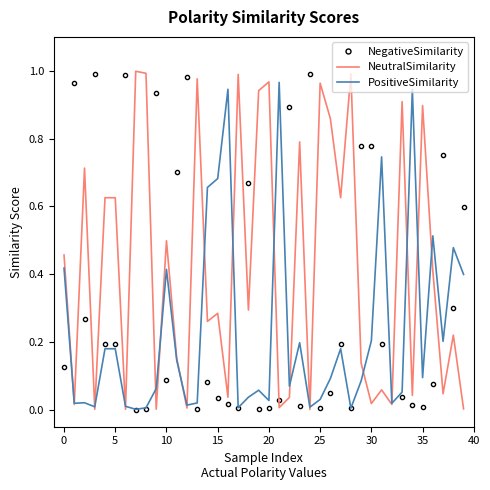

Which series has the largest total across all categories?

NeutralSimilarity